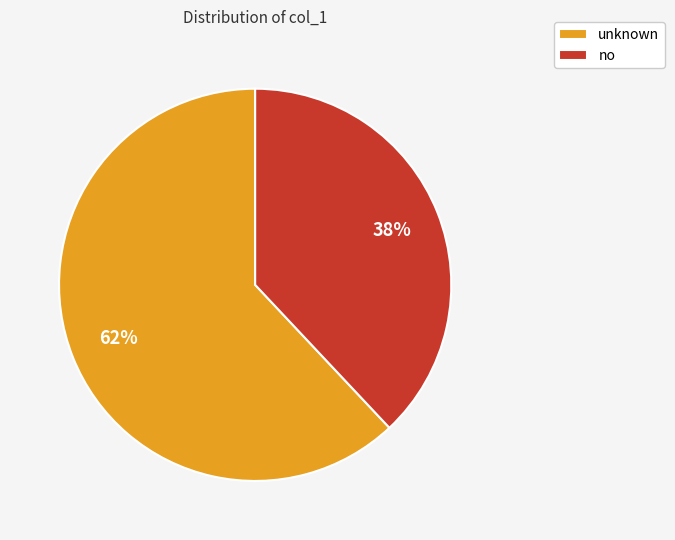

Which slice is the largest?

unknown